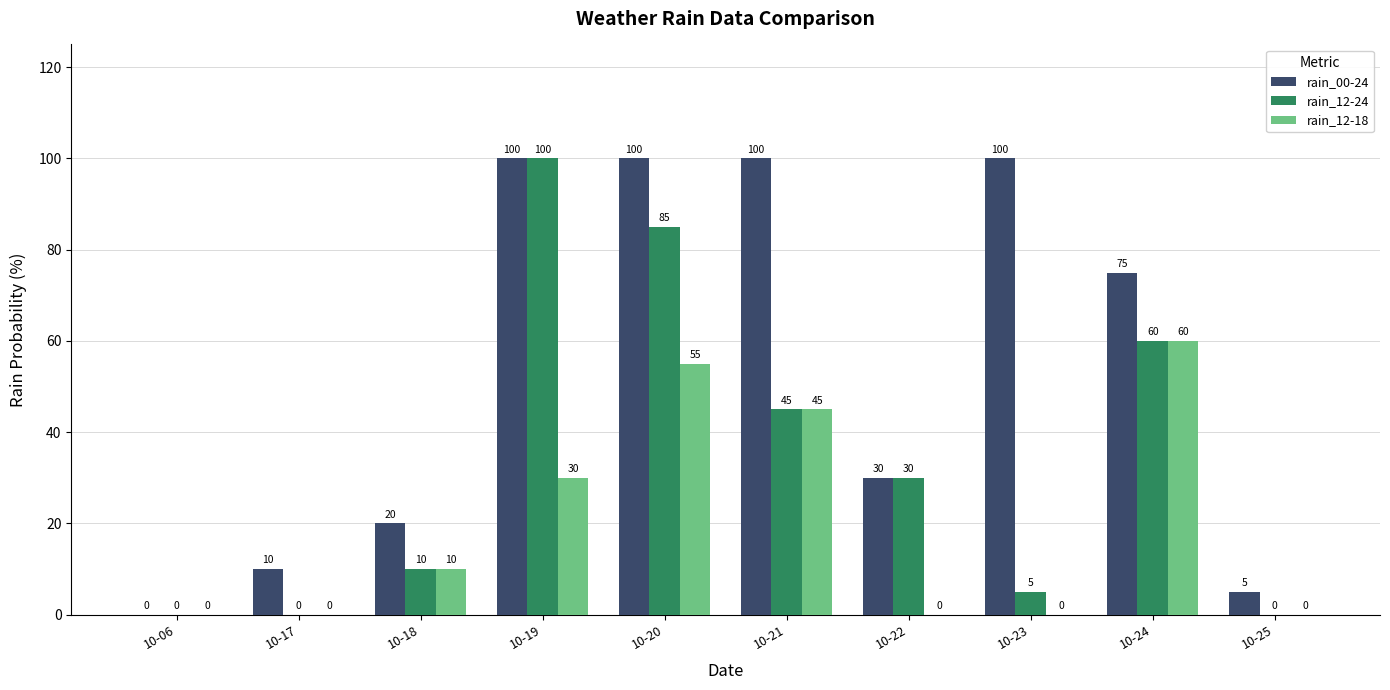

Are the bars horizontal?

No